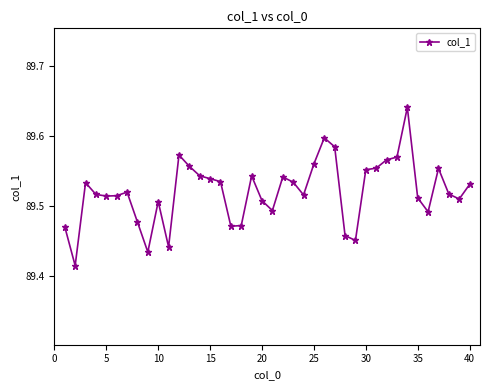

Count the values in the range 89 to 90.

40